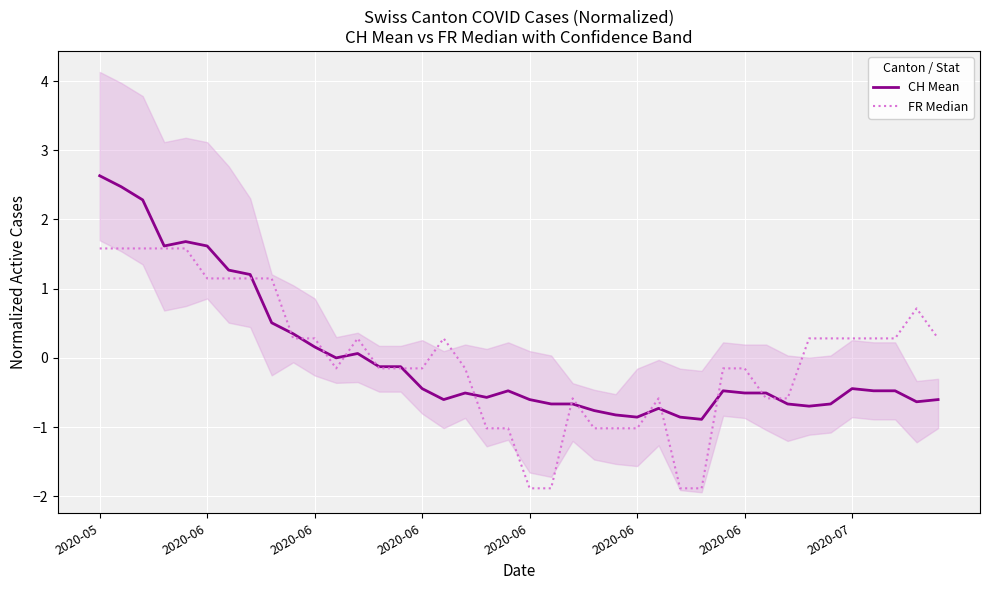

Which category has the highest value across all series?

2020-05